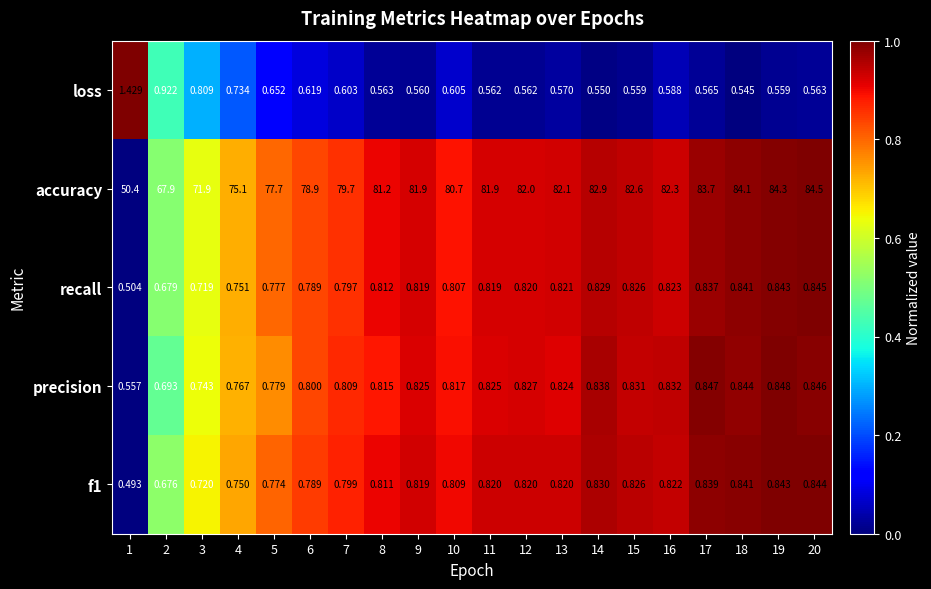

Between 12 and 14, which series saw the biggest shift?

accuracy